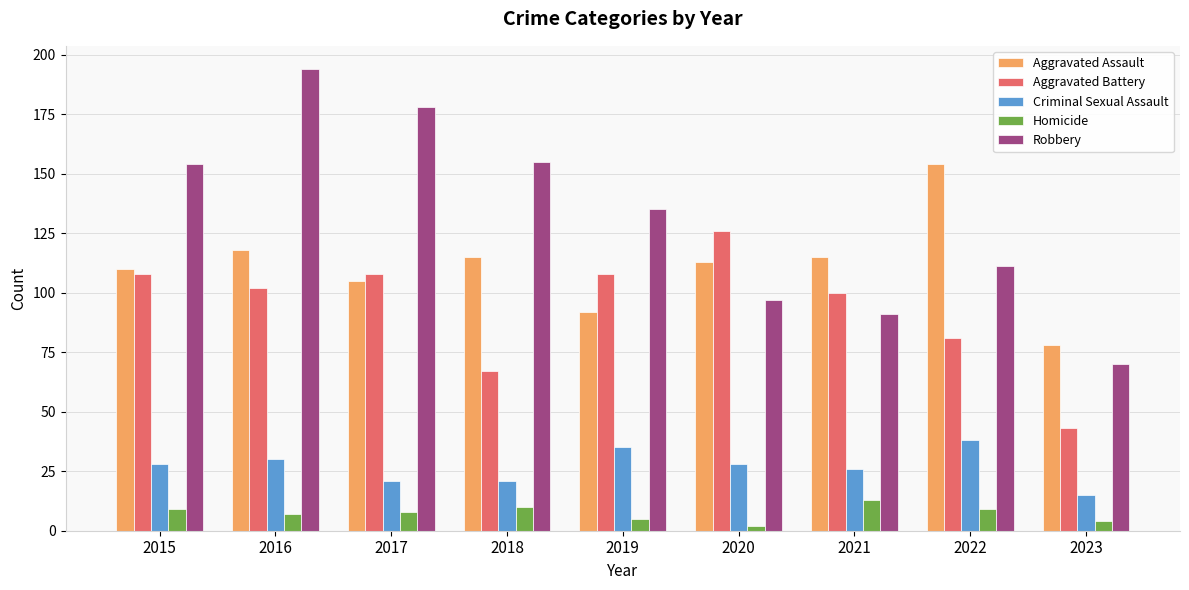

True or false: Criminal Sexual Assault has a value of 14 at 2018.

False